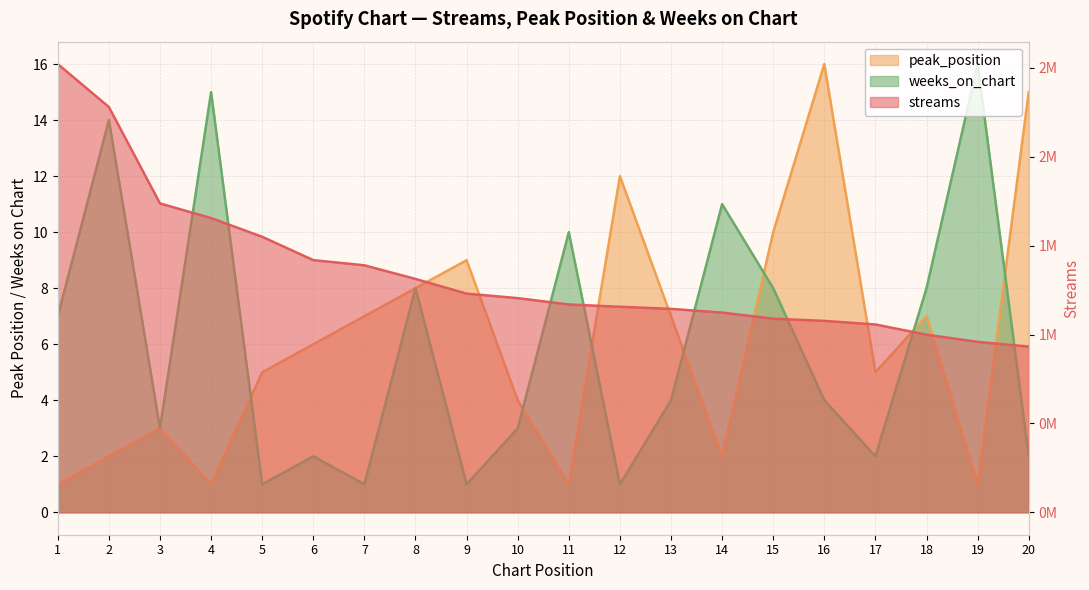

At which category is the sum across all series the highest?

1